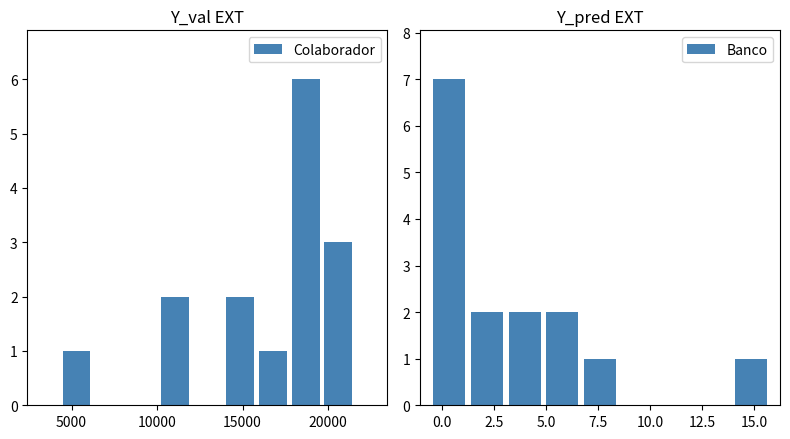

True or false: Colaborador has a value of 1 at 15000.

False